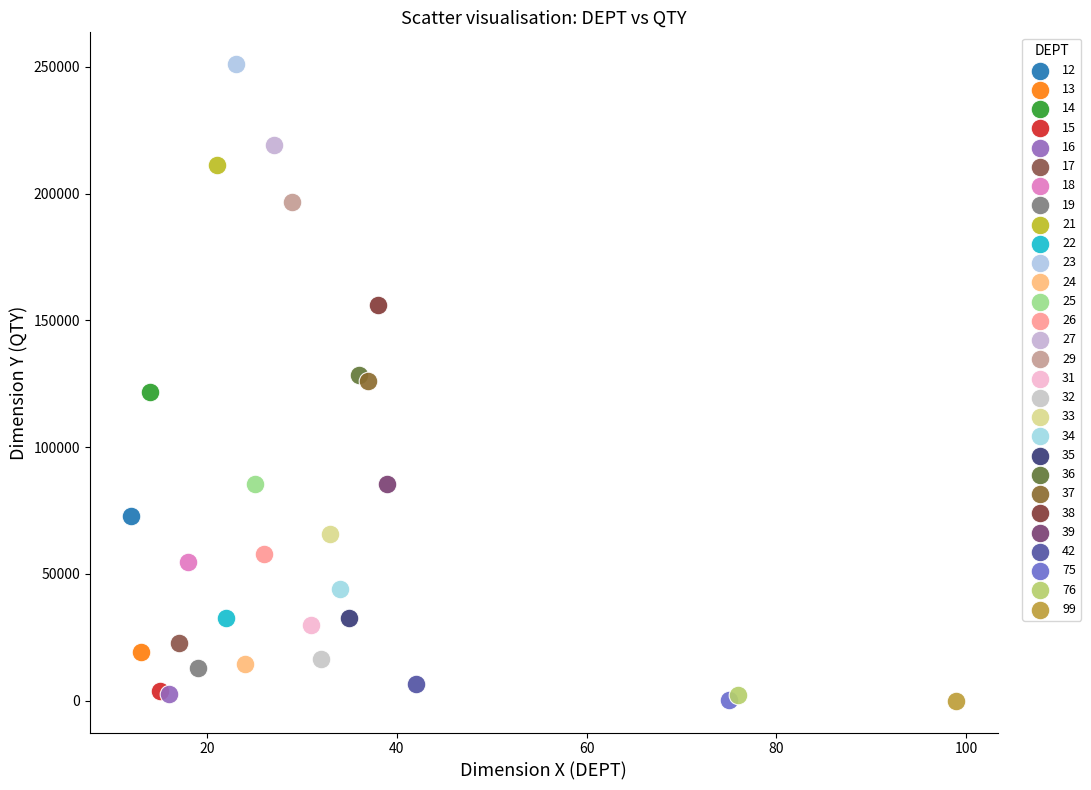

Which series reaches the maximum Y coordinate?

23